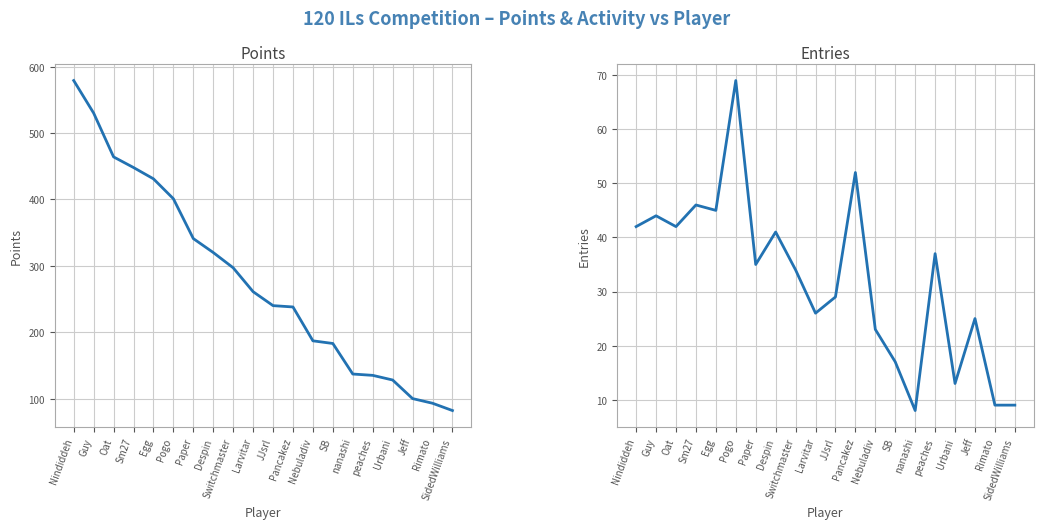

List the series in order of their peak value, lowest first.

Entries, Points